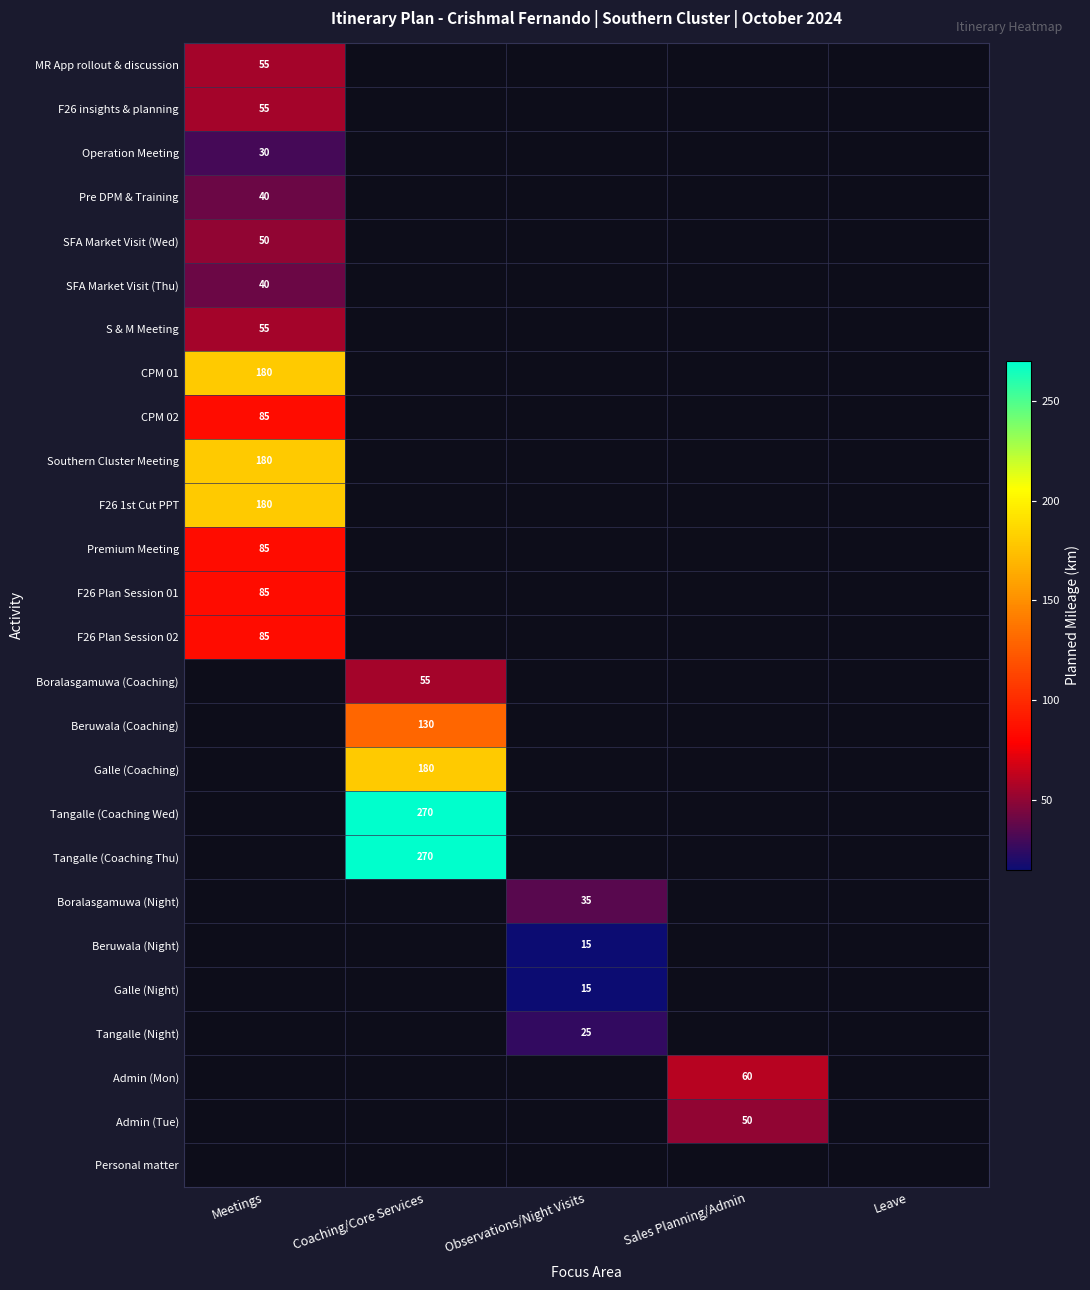

Which category has the highest value across all series?

Coaching/Core Services